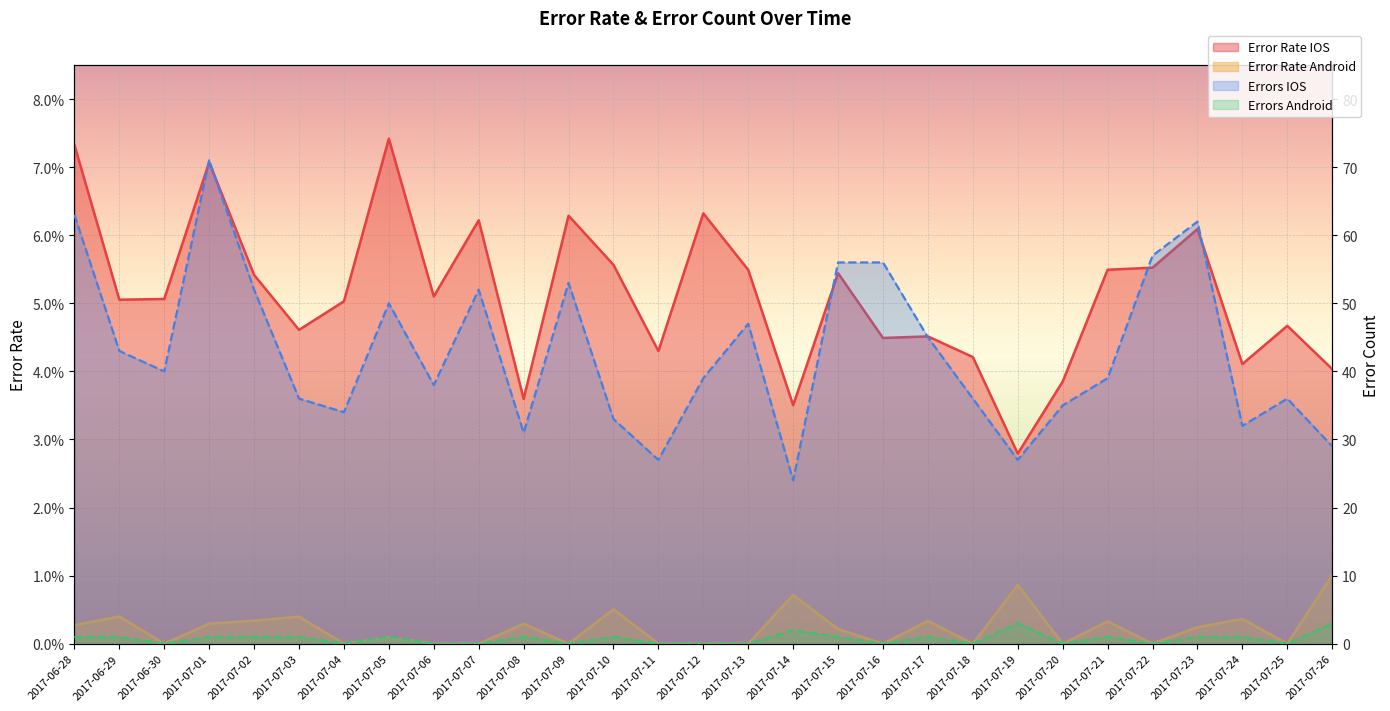

What is the average value of the Errors IOS series?

42.9